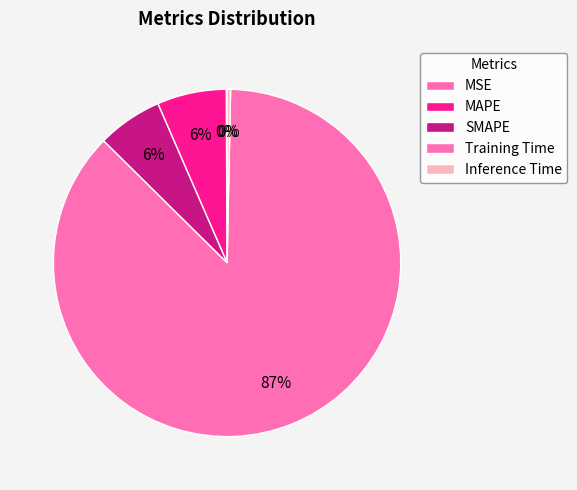

Is Training Time the majority of the pie?

Yes